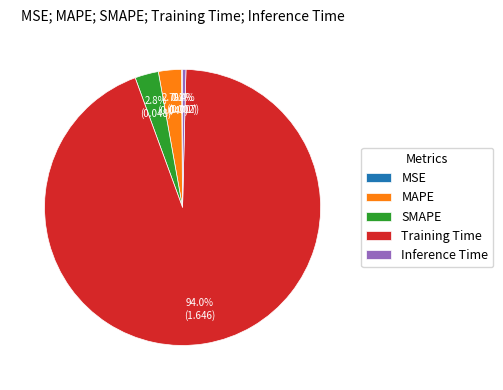

Which slice is the largest?

Training Time